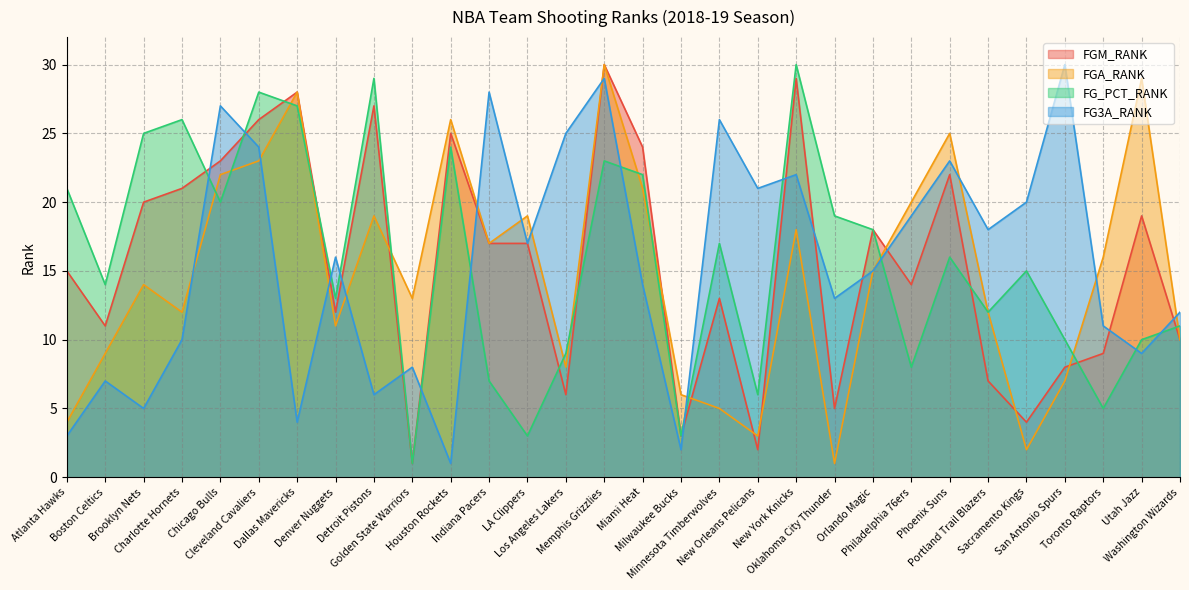

Reading right to left, transcribe all the data shown in this chart.

FGM_RANK: 10	19	9	8	4	7	22	14	18	5	29	2	13	3	24	30	6	17	17	25	1	27	12	28	26	23	21	20	11	15
FGA_RANK: 10	29	16	7	2	12	25	20	15	1	18	3	5	6	21	30	8	19	17	26	13	19	11	28	23	22	12	14	9	4
FG_PCT_RANK: 11	10	5	10	15	12	16	8	18	19	30	6	17	3	22	23	9	3	7	24	1	29	13	27	28	20	26	25	14	21
FG3A_RANK: 12	9	11	30	20	18	23	19	15	13	22	21	26	2	14	29	25	17	28	1	8	6	16	4	24	27	10	5	7	3